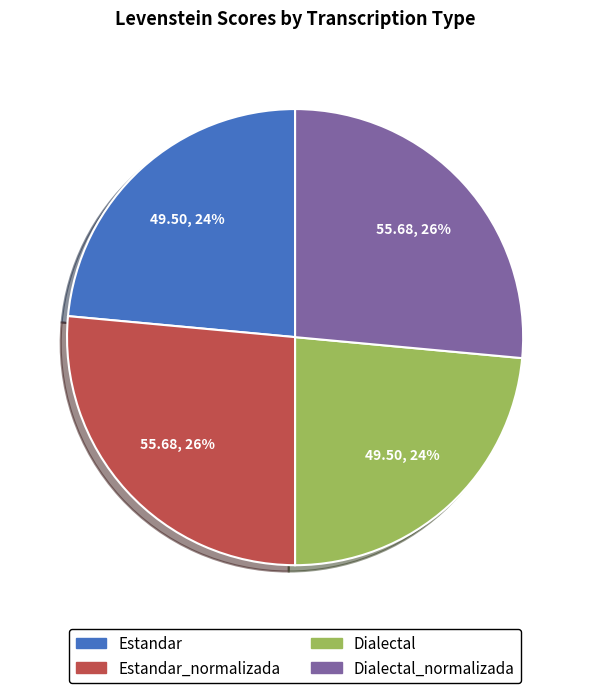

To the nearest percent, what is the average slice percentage?

25%